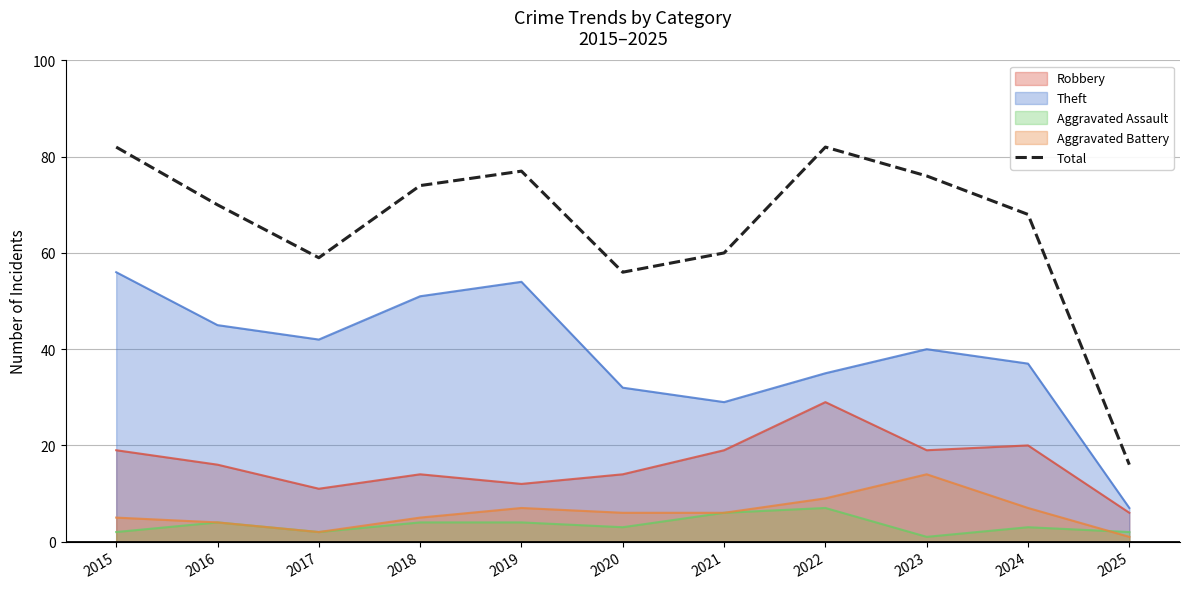

Reading left to right, what are all the values shown in this chart?

82	70	59	74	77	56	60	82	76	68	16